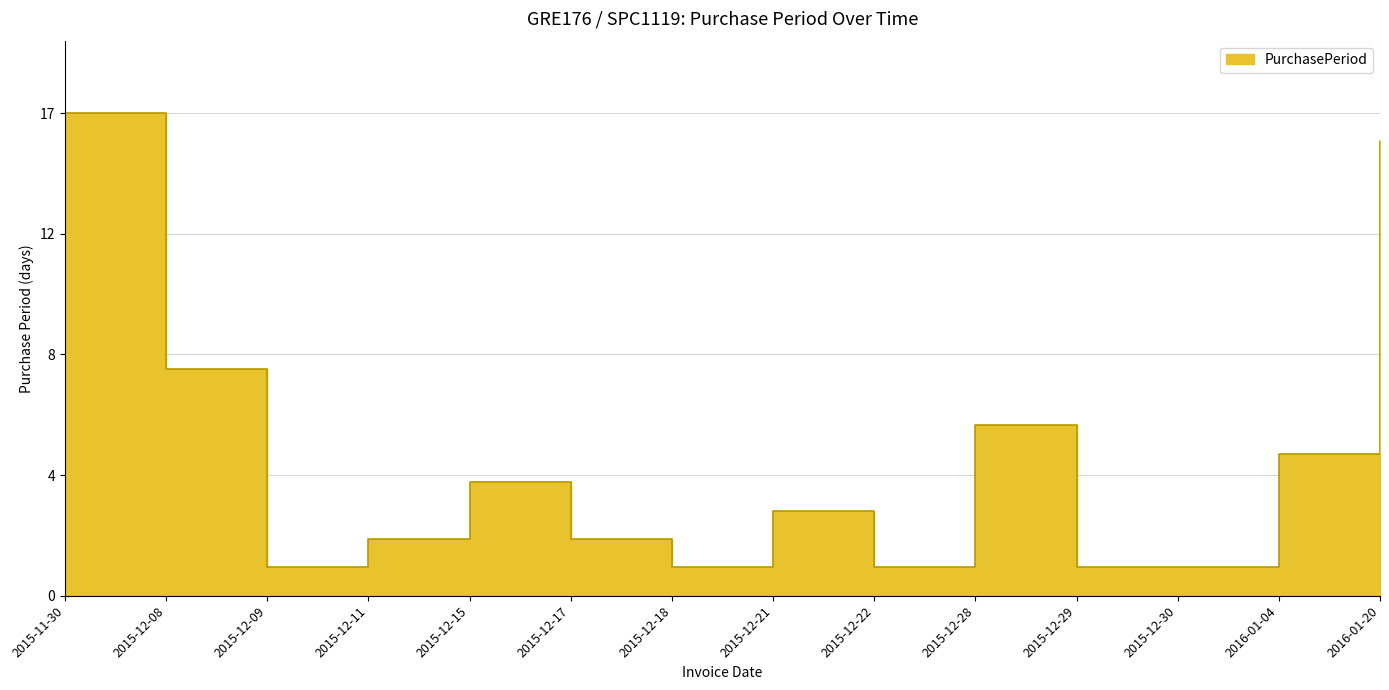

At which category does the chart reach its peak across all series?

2015-11-30